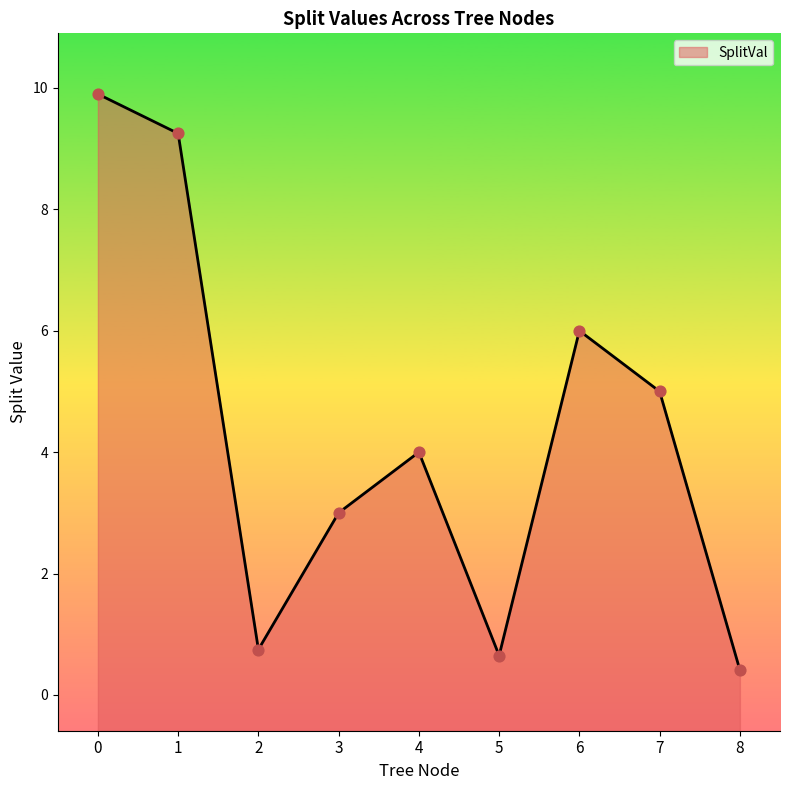

Between 1 and 5, which is larger?

1